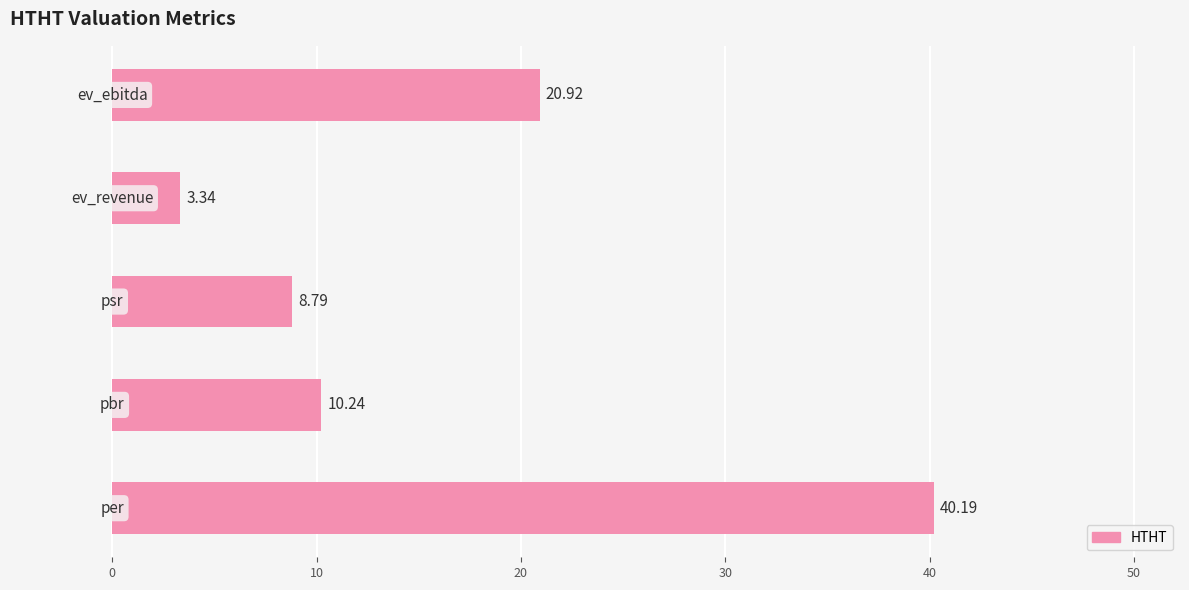

What is the average value?

16.7